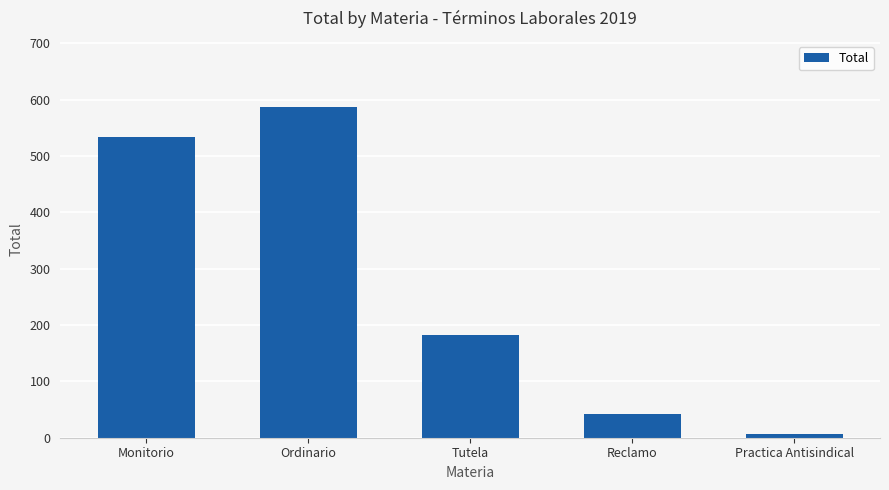

Rank the categories by value from highest to lowest.

Ordinario, Monitorio, Tutela, Reclamo, Practica Antisindical